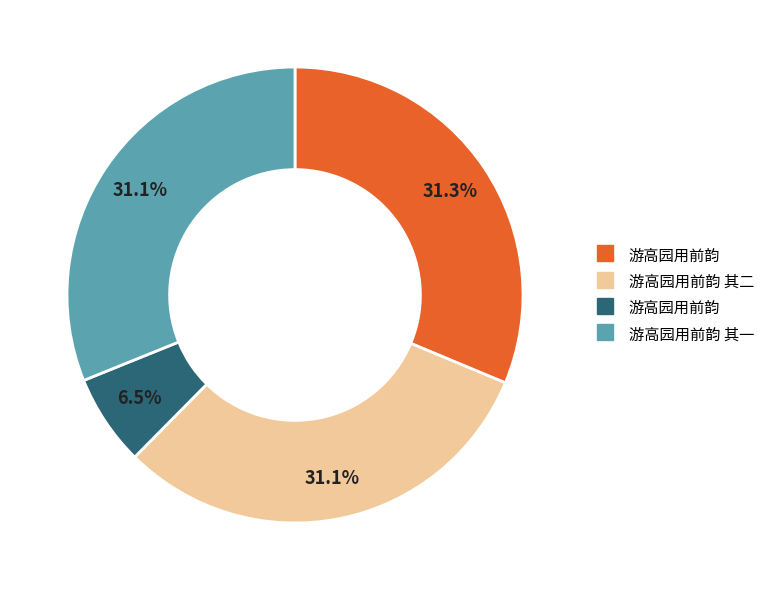

Is there any slice that represents more than half of the pie?

No